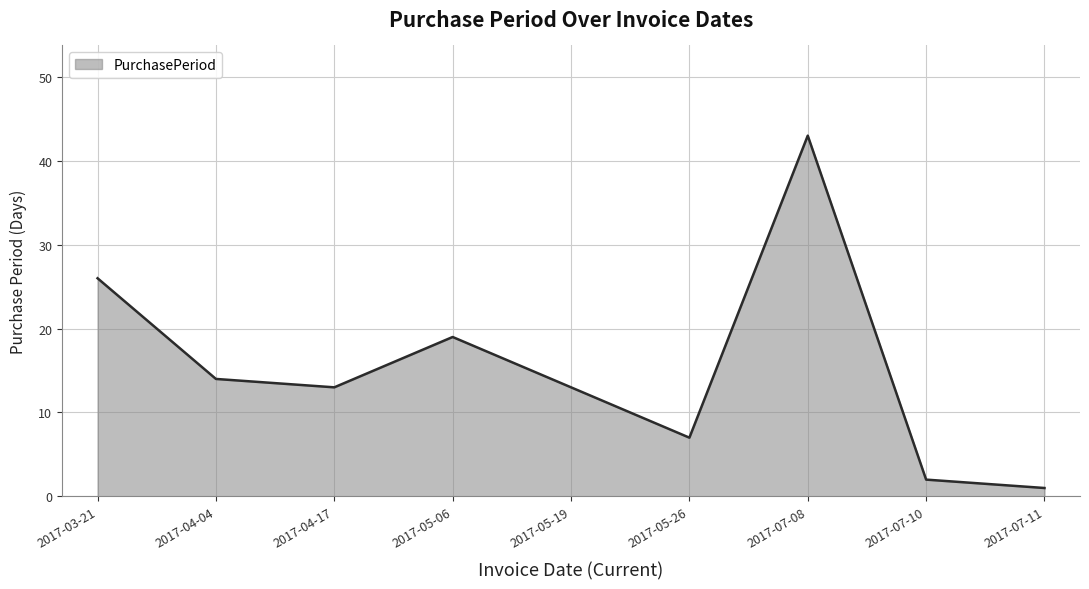

What is the approximate value at 2017-05-26?

7